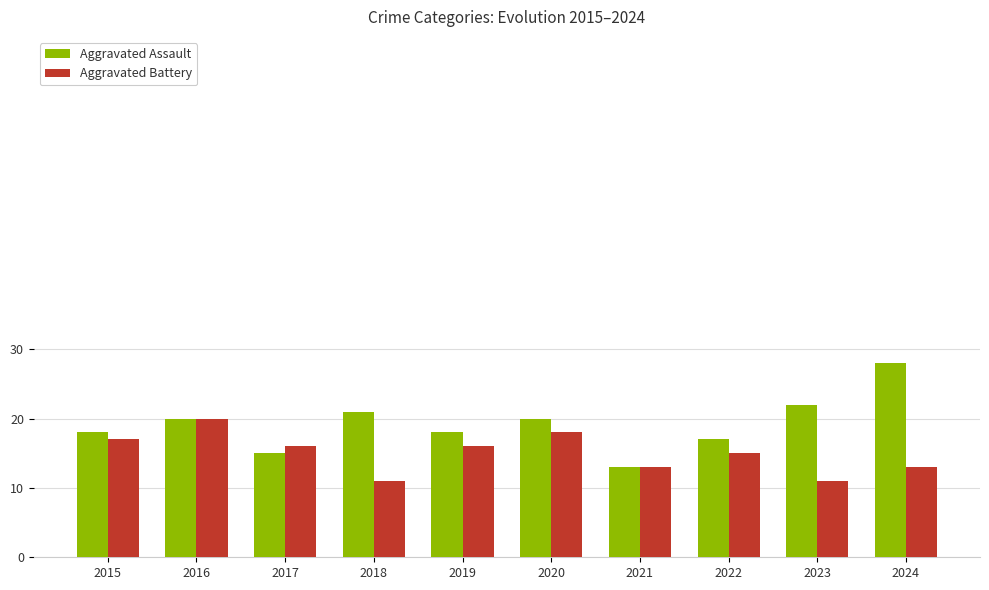

Rank the series by their maximum value, from highest to lowest.

Aggravated Assault, Aggravated Battery